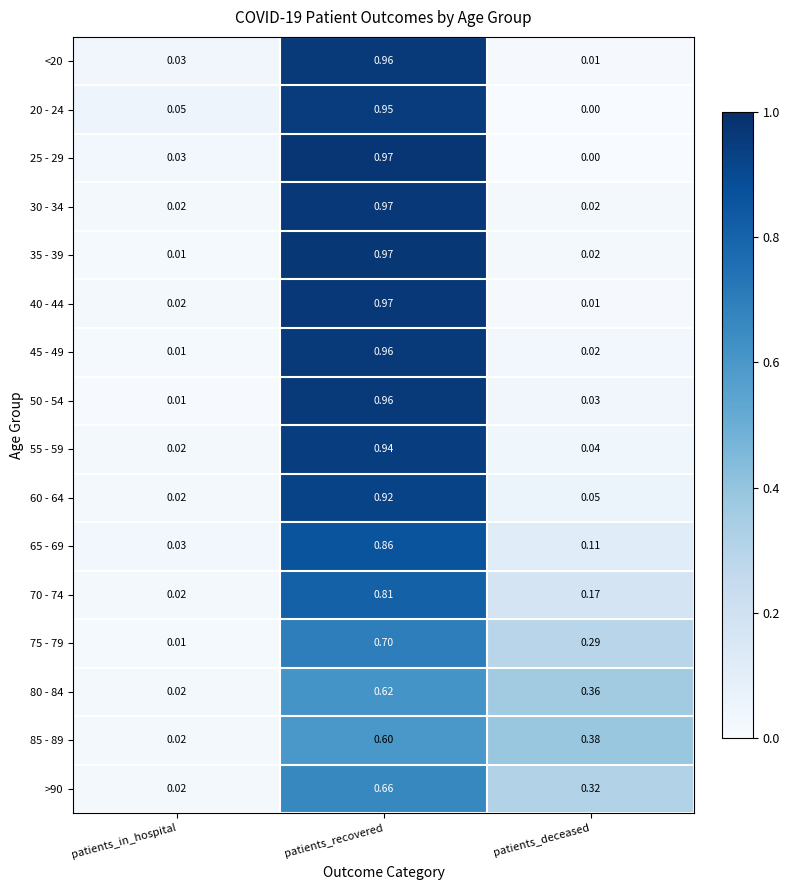

Where is 60 - 64 nearest to the value 0?

patients_in_hospital